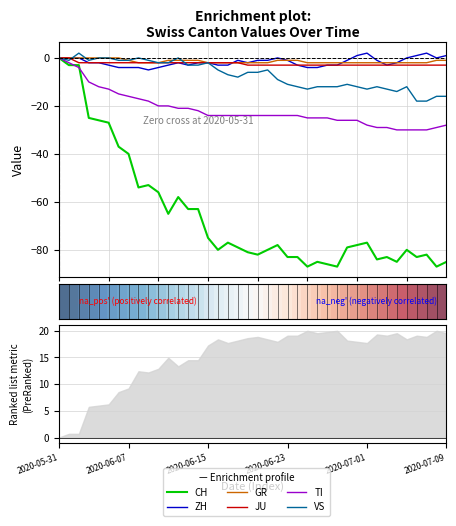

What is the difference between the maximum and minimum values in the VS series?

20